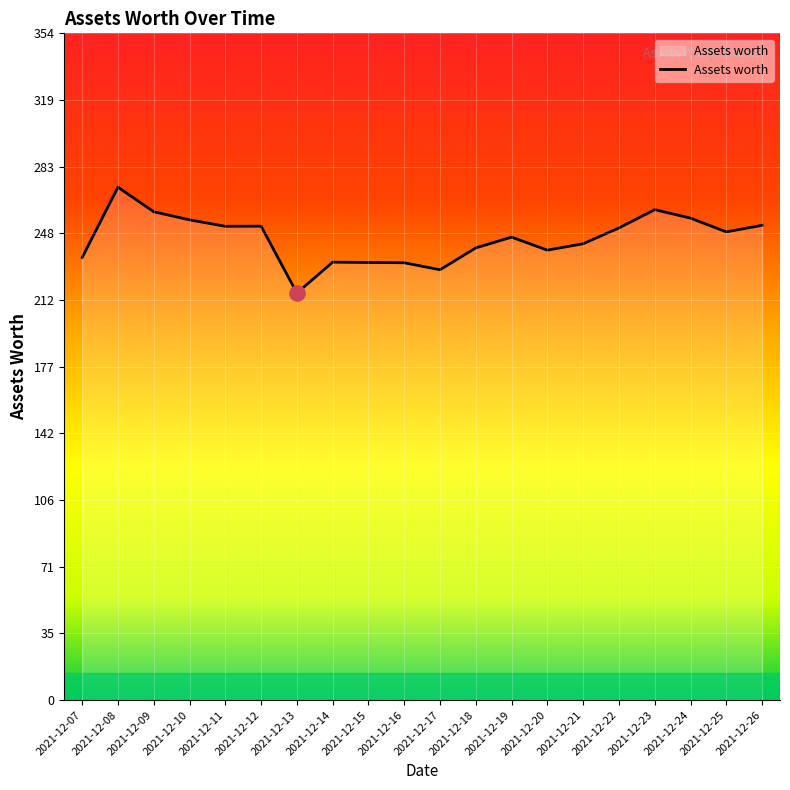

What is the change in value from 2021-12-07 to 2021-12-12?

+16.6